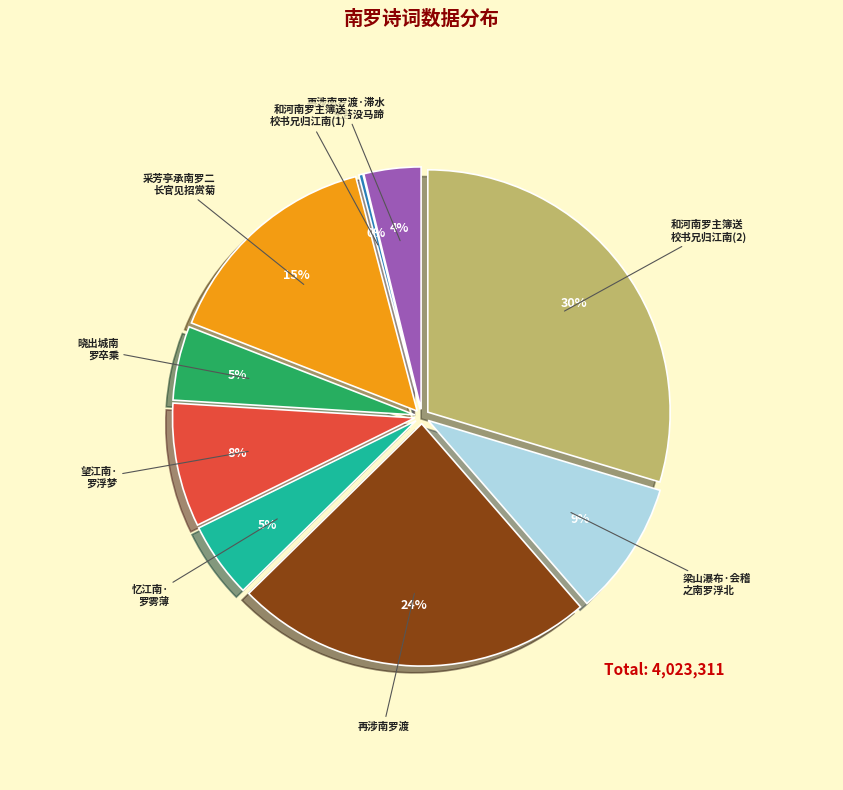

Approximately how many times larger is the value at 再涉南罗渡·滞水 生苔没马蹄 compared to 梁山瀑布·会稽 之南罗浮北?

0.4